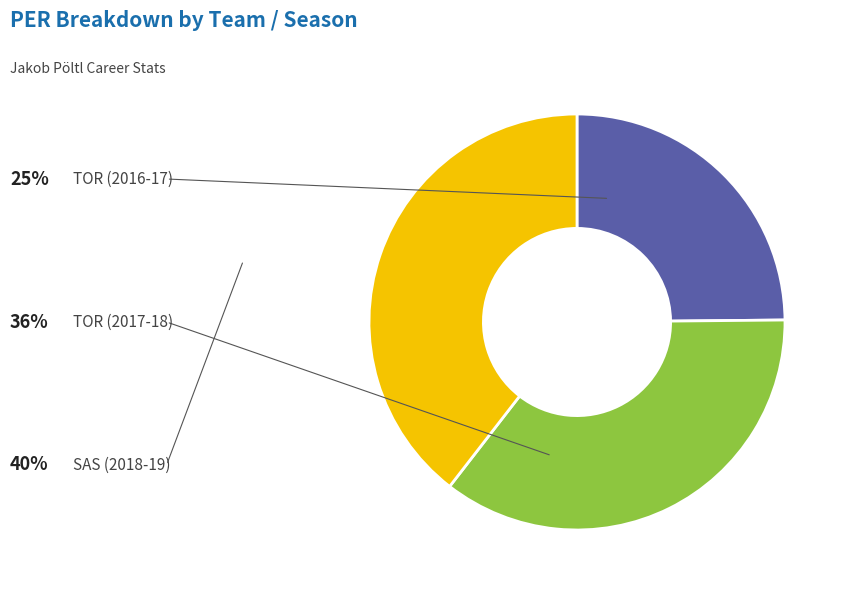

Is there any slice that represents more than half of the pie?

No